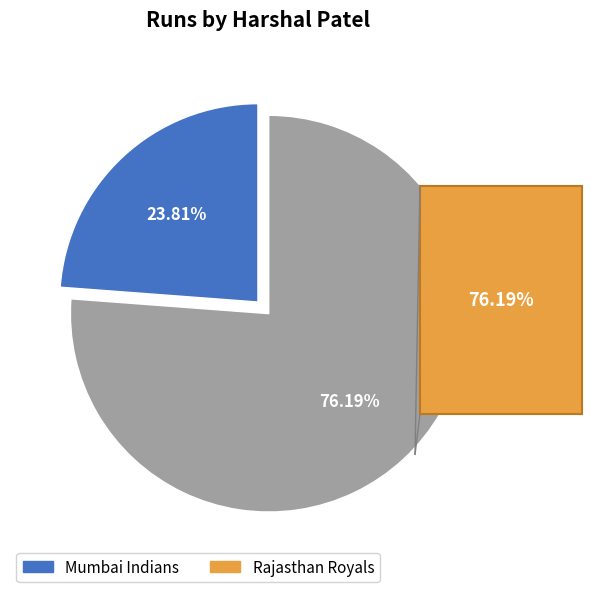

What is the largest slice in the pie chart?

Rajasthan Royals